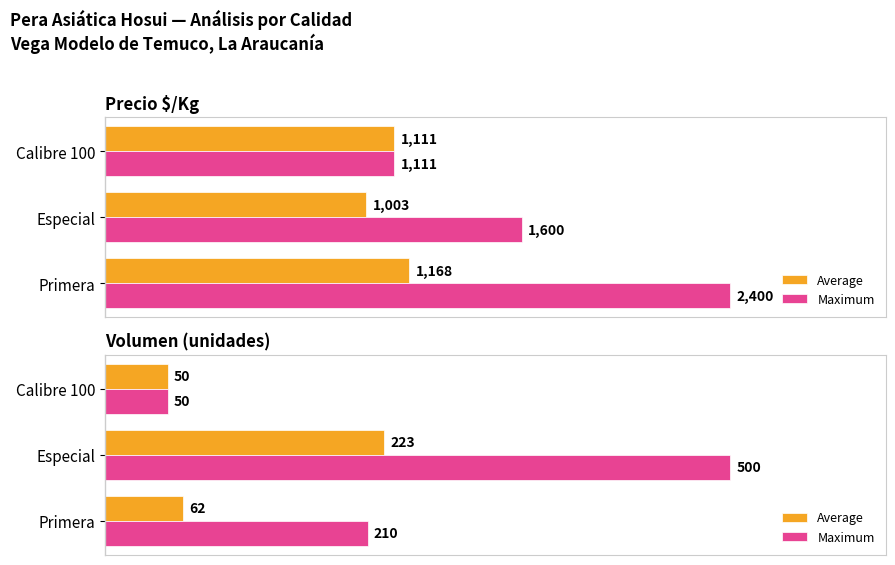

Rank the series by their maximum value, from highest to lowest.

Maximum, Average